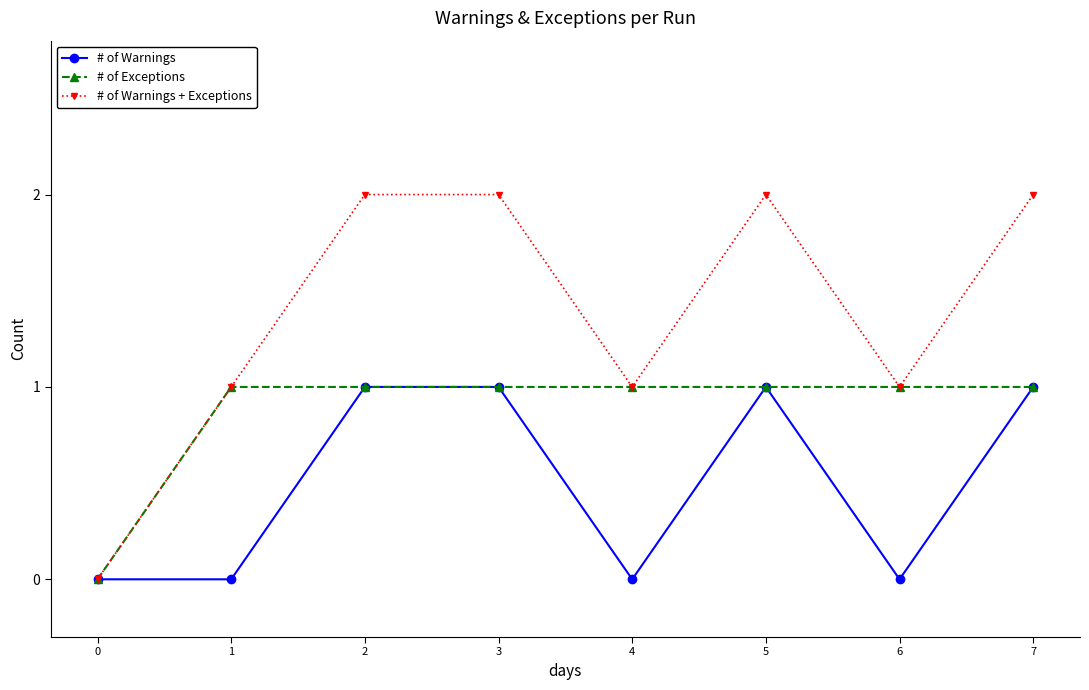

What is the value of the # of Exceptions point at the 5th from the left?

1